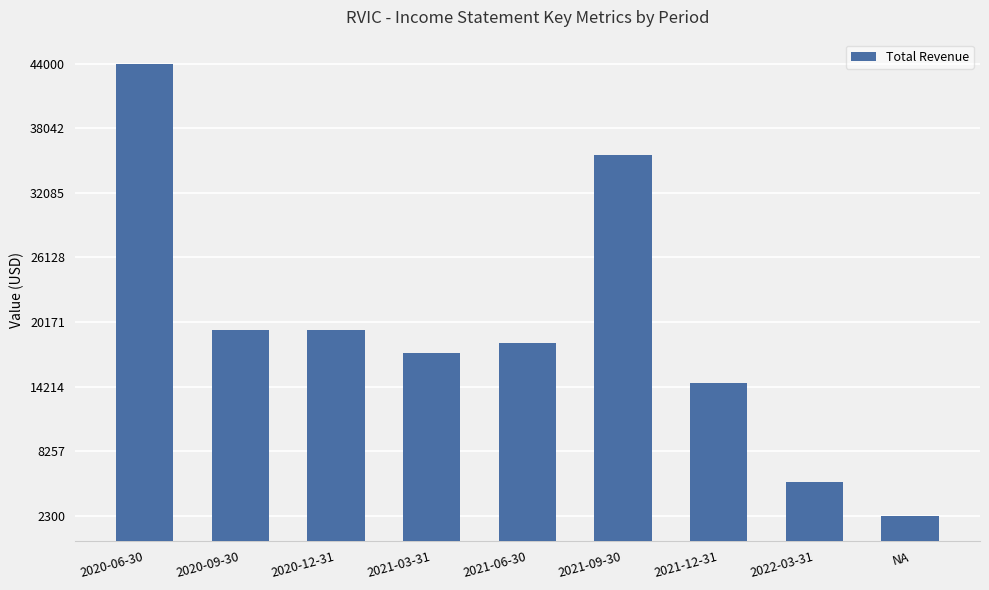

Approximately how many times larger is the value at 2022-03-31 compared to NA?

2.3